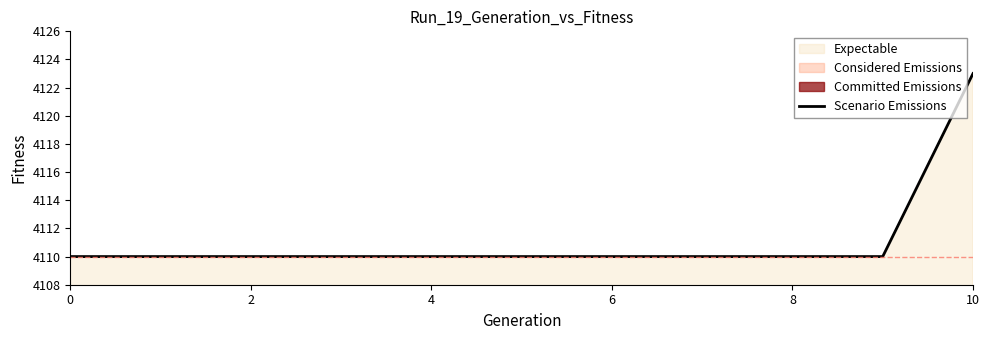

True or false: the data has more than 2 interior local peaks.

False